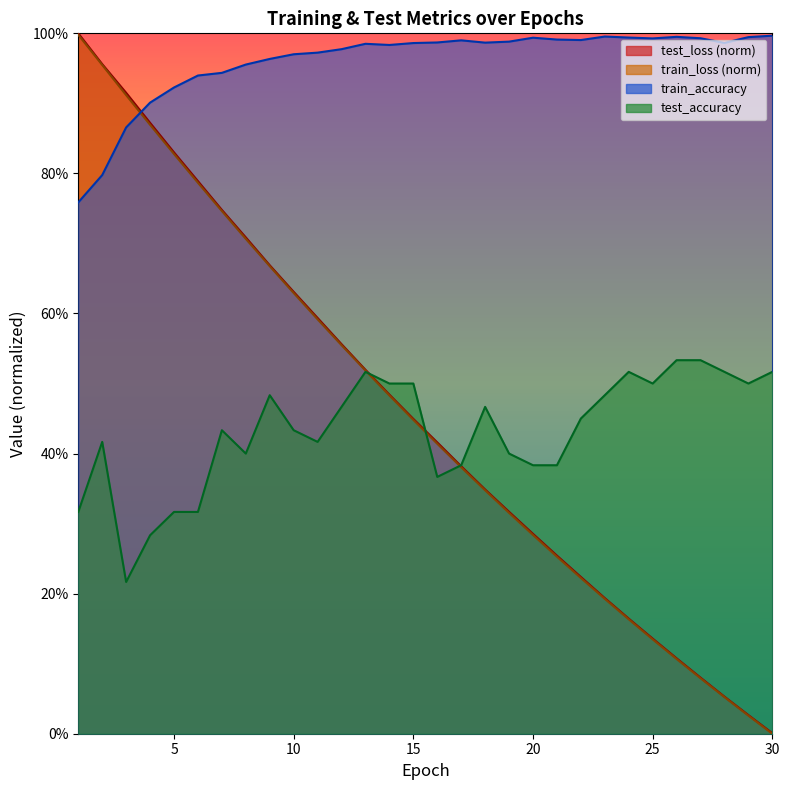

At 1, list the series in order from smallest to largest.

test_accuracy, train_accuracy, train_loss, test_loss